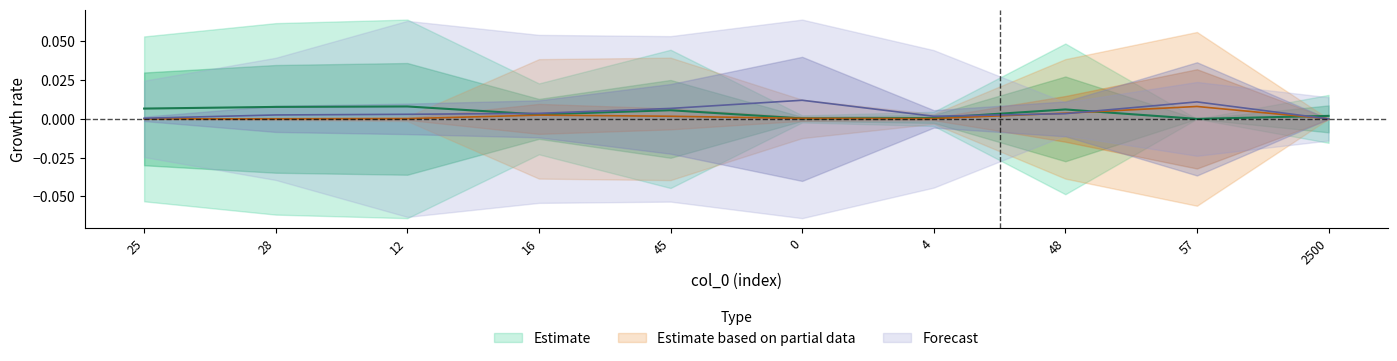

How many distinct data groups are displayed?

3